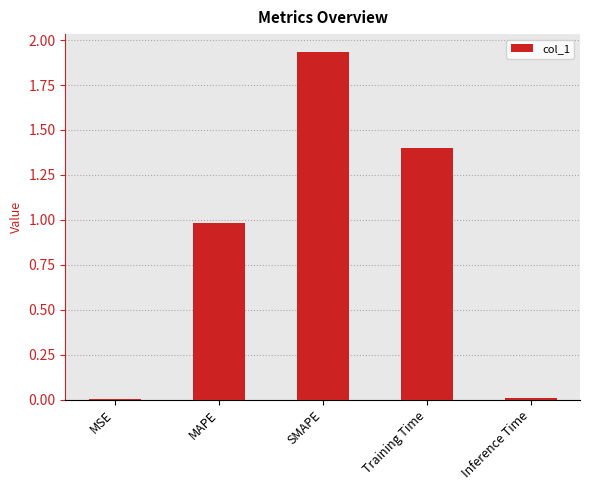

Between Inference Time and SMAPE, which is larger?

SMAPE